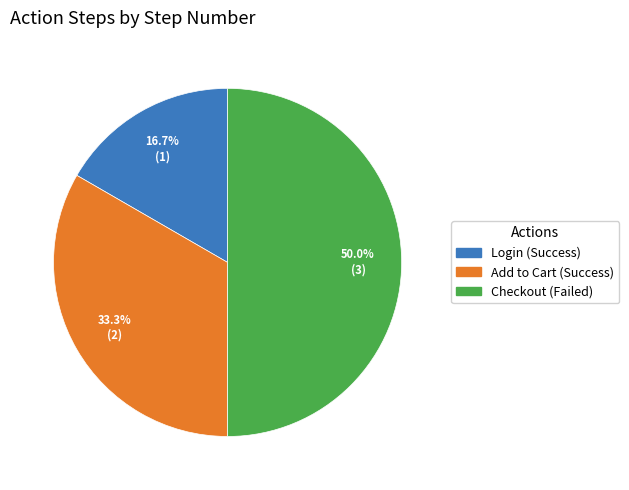

To the nearest percent, what portion does Checkout represent?

50%